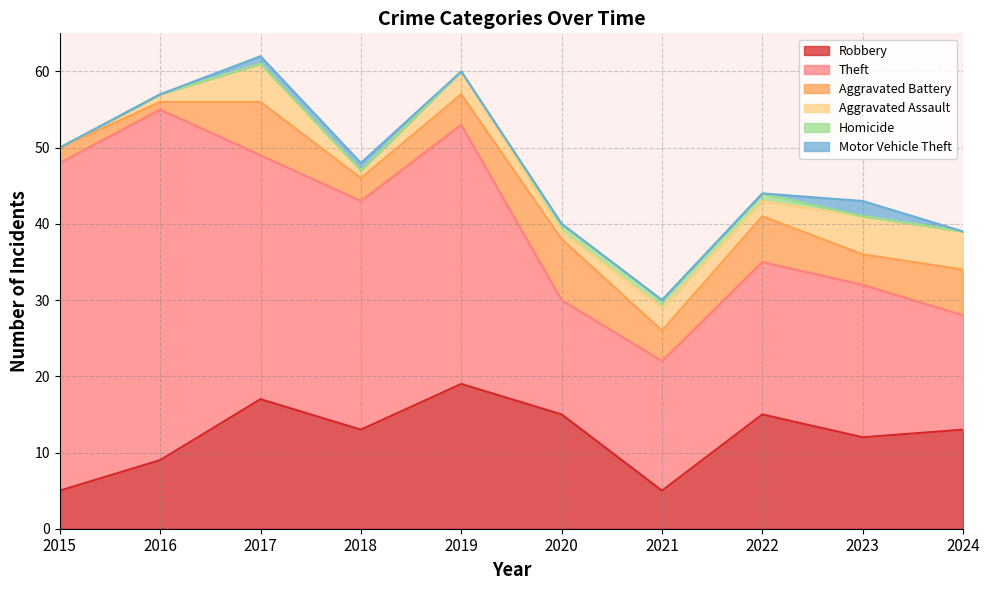

What is the spread (max minus min) of values at 2016?

46